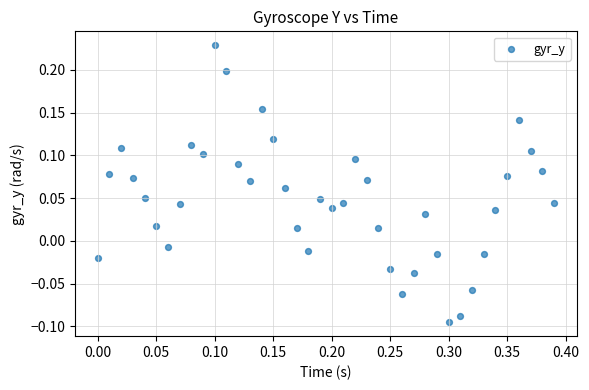

What is the range of X values (max minus min)?

0.4